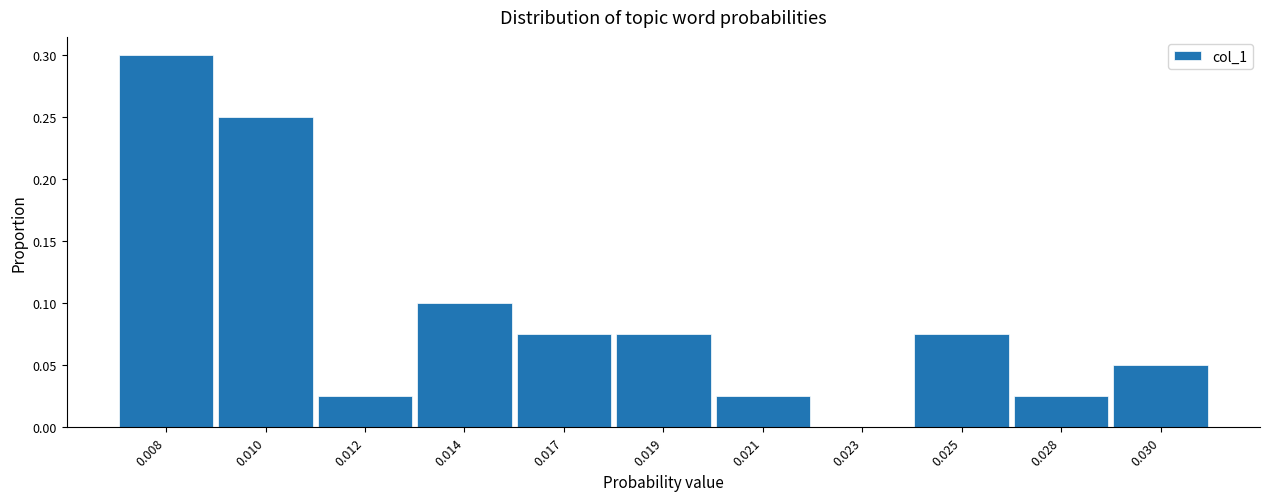

What is the maximum value shown in the chart?

0.3